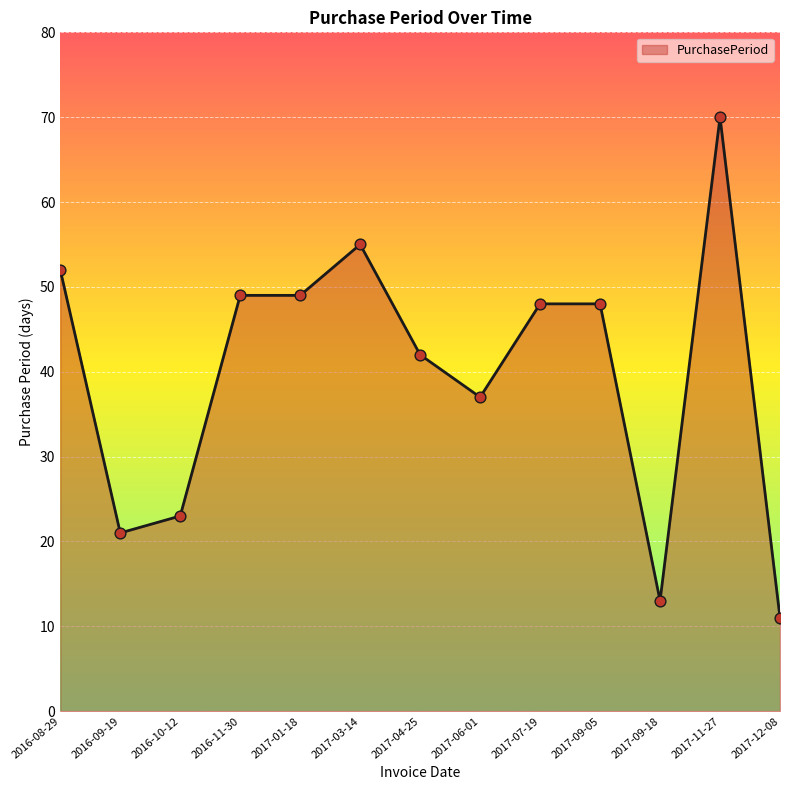

Approximately how many times larger is the value at 2017-01-18 compared to 2016-10-12?

2.1